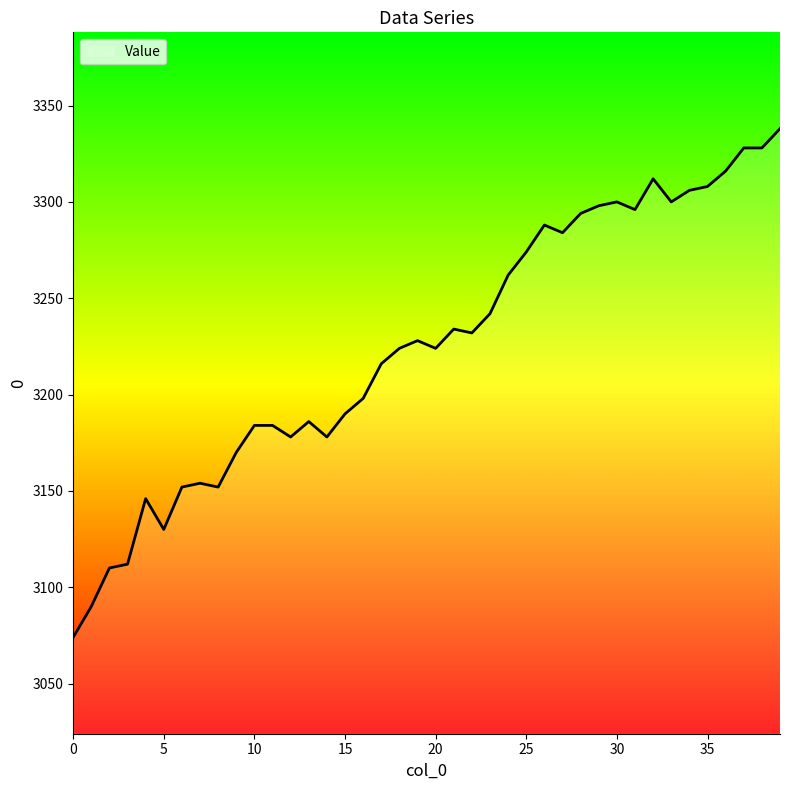

What is the smallest value displayed?

3074